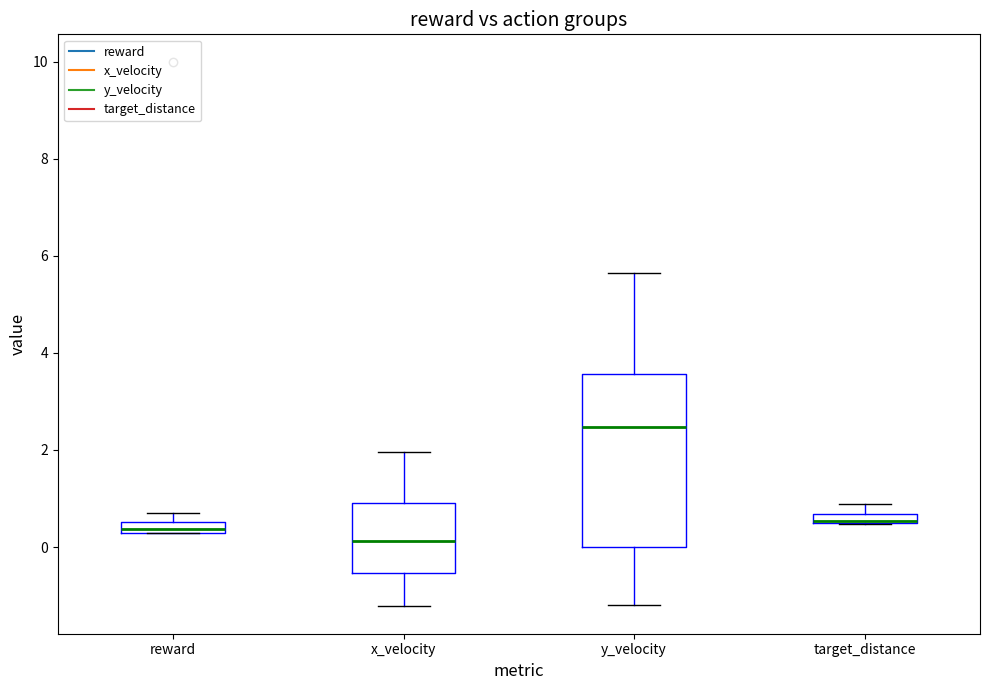

Where does the median line of the box for reward sit on the y-axis? The values are not printed on the chart, so give them approximately, as read against the axis.

0.4